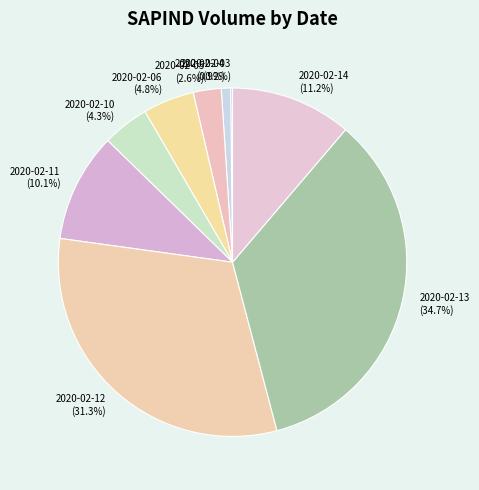

What percentage is the 2020-02-10 slice, to the nearest percent?

4%